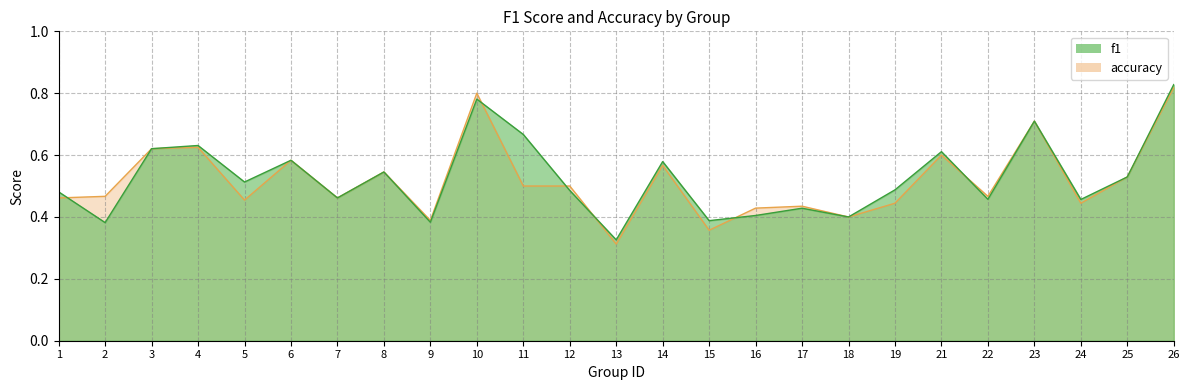

What is the difference between the maximum and minimum values in the f1 series?

0.5